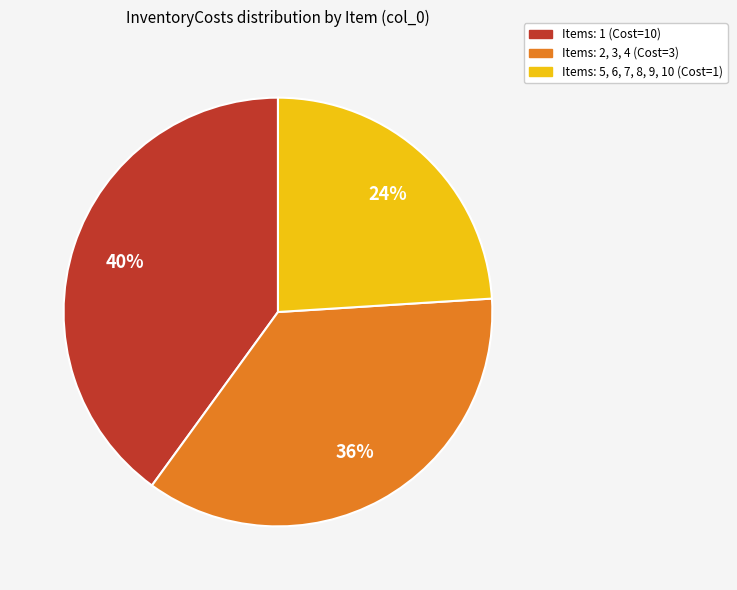

How many segments does this pie chart have?

3